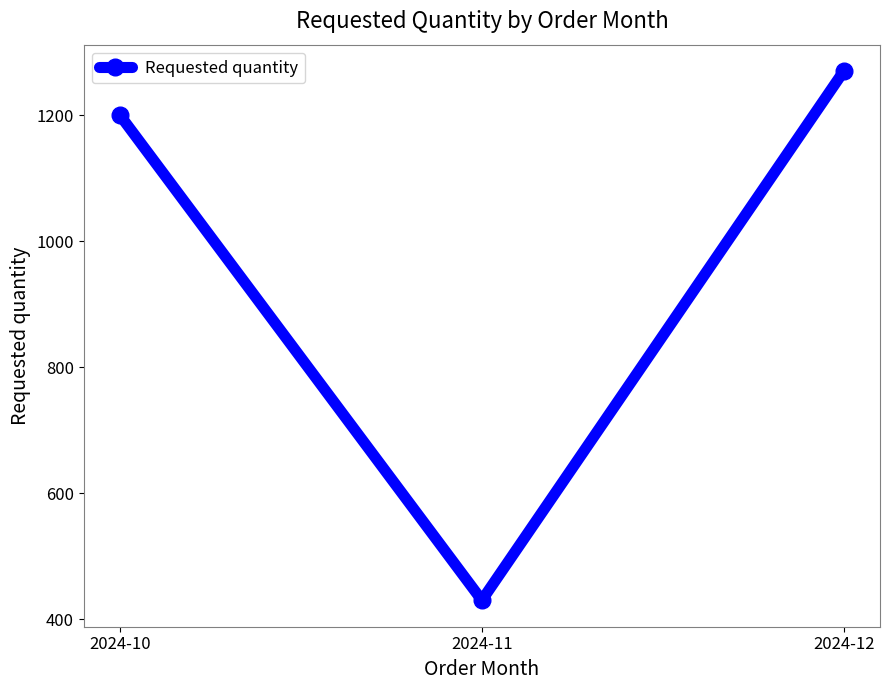

True or false: the data shows 430 at 2024-11.

True